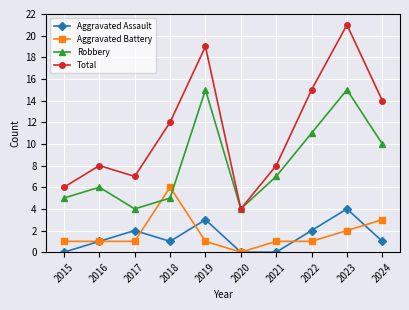

Reading left to right, transcribe all the data shown in this chart.

Aggravated Assault: 0	1	2	1	3	0	0	2	4	1
Aggravated Battery: 1	1	1	6	1	0	1	1	2	3
Robbery: 5	6	4	5	15	4	7	11	15	10
Total: 6	8	7	12	19	4	8	15	21	14